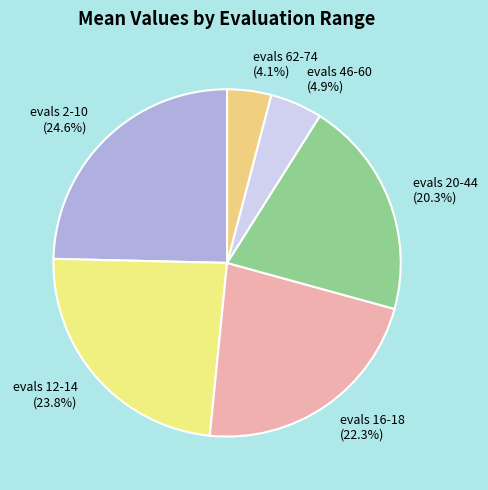

How many slices are in this pie chart?

6